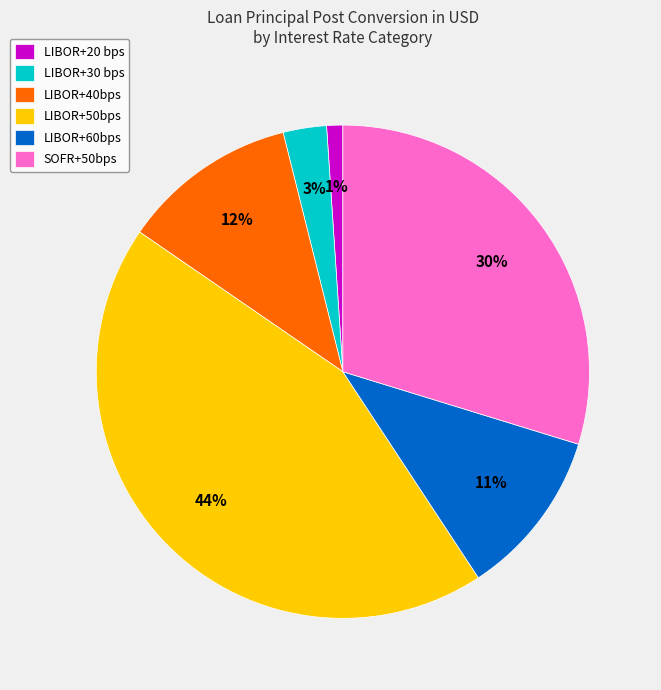

Is the sum of SOFR+50bps and LIBOR+60bps greater than half?

No